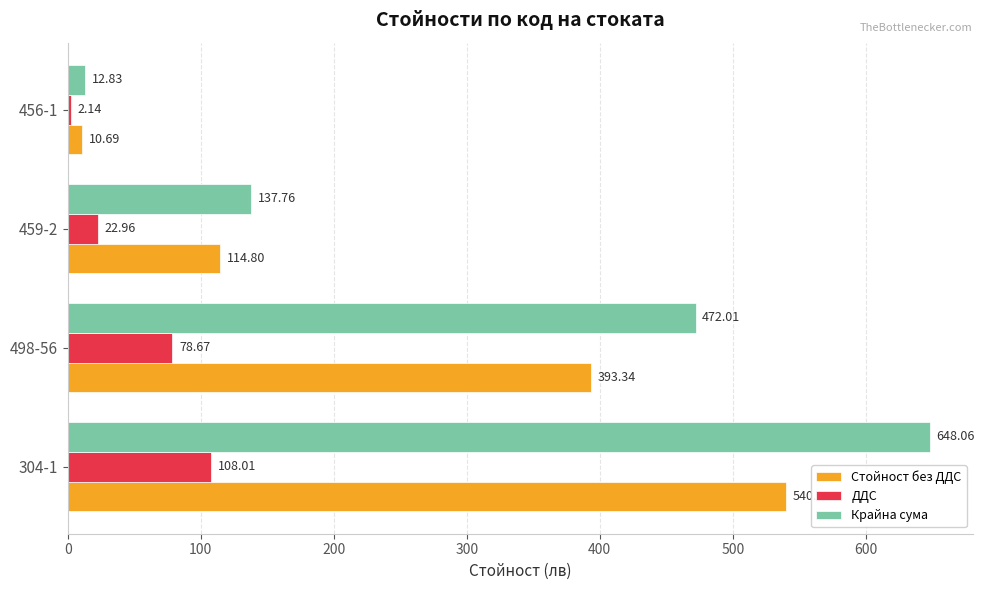

What is the total value across all series at 498-56?

944.0